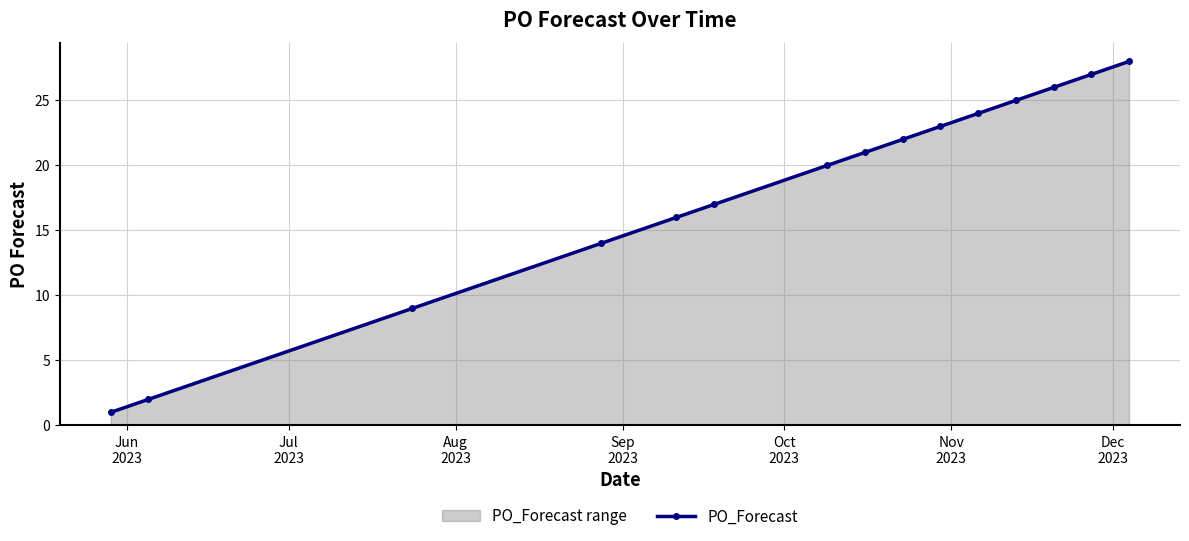

True or false: the data has more than 0 interior local peaks.

False